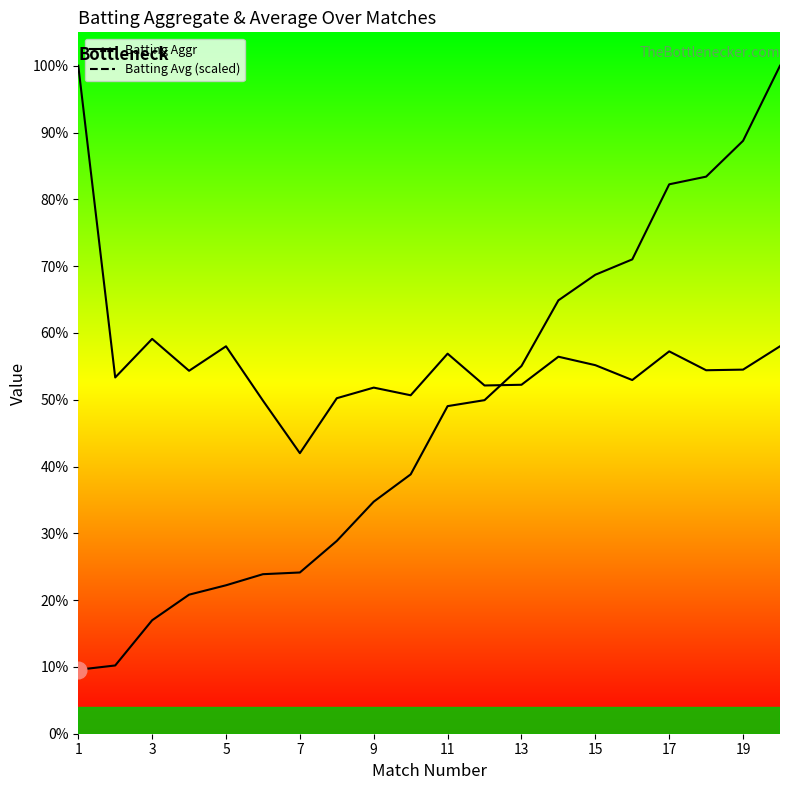

True or false: Batting Avg (scaled) has more than 1 points higher than both neighbors.

True